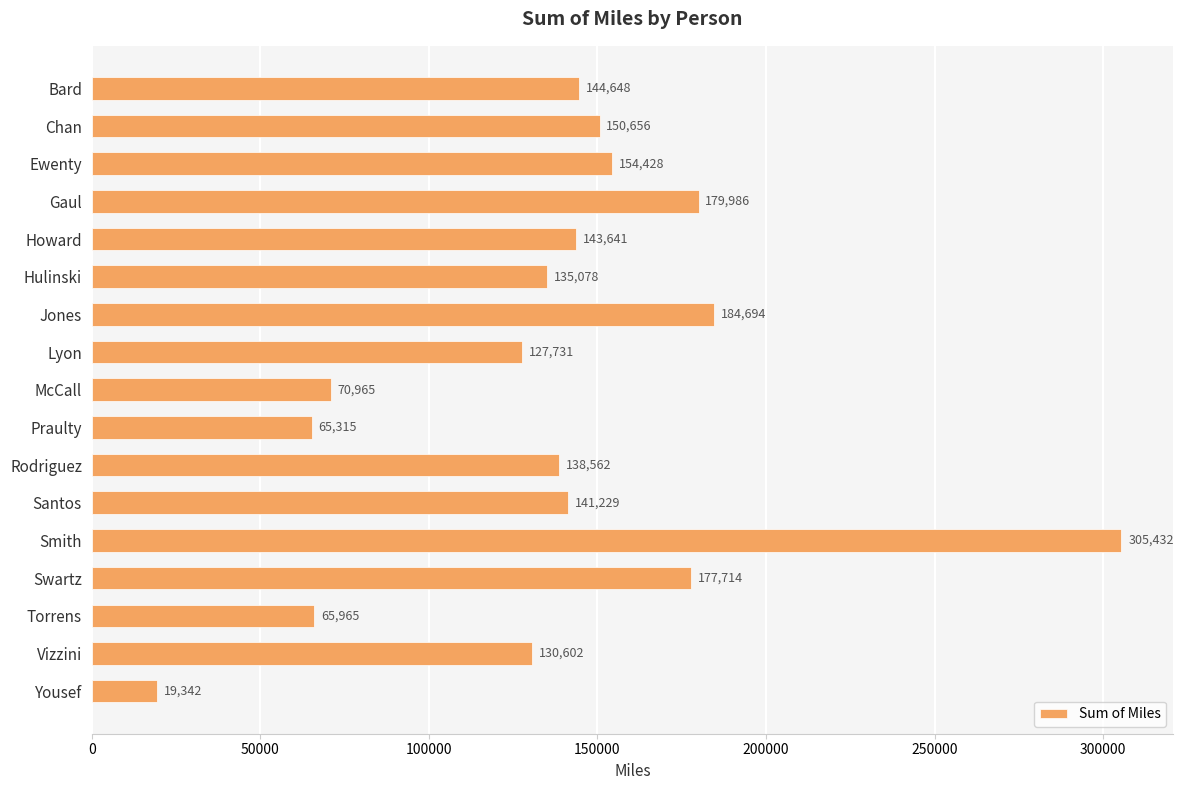

What is the smallest value displayed?

19341.7